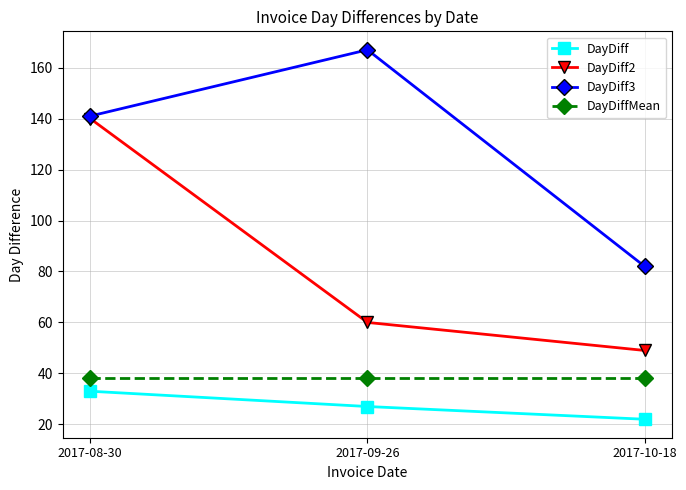

True or false: DayDiff has a value of 22 at 2017-10-18.

True